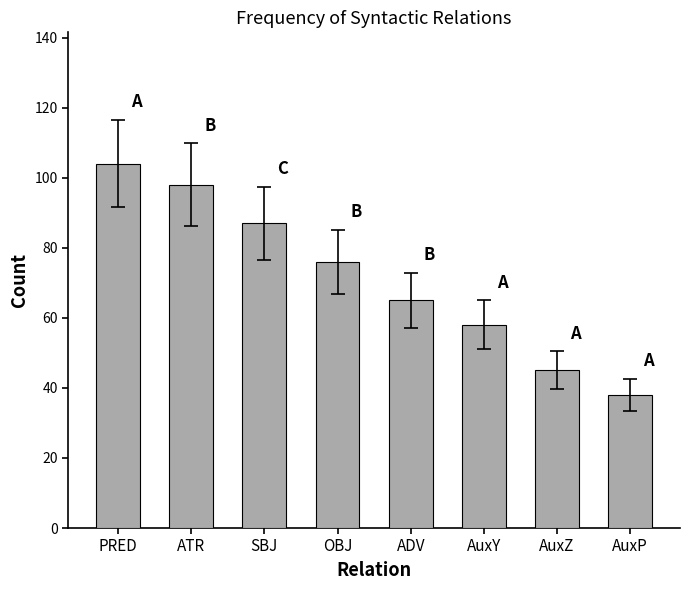

What is the maximum value shown in the chart?

104